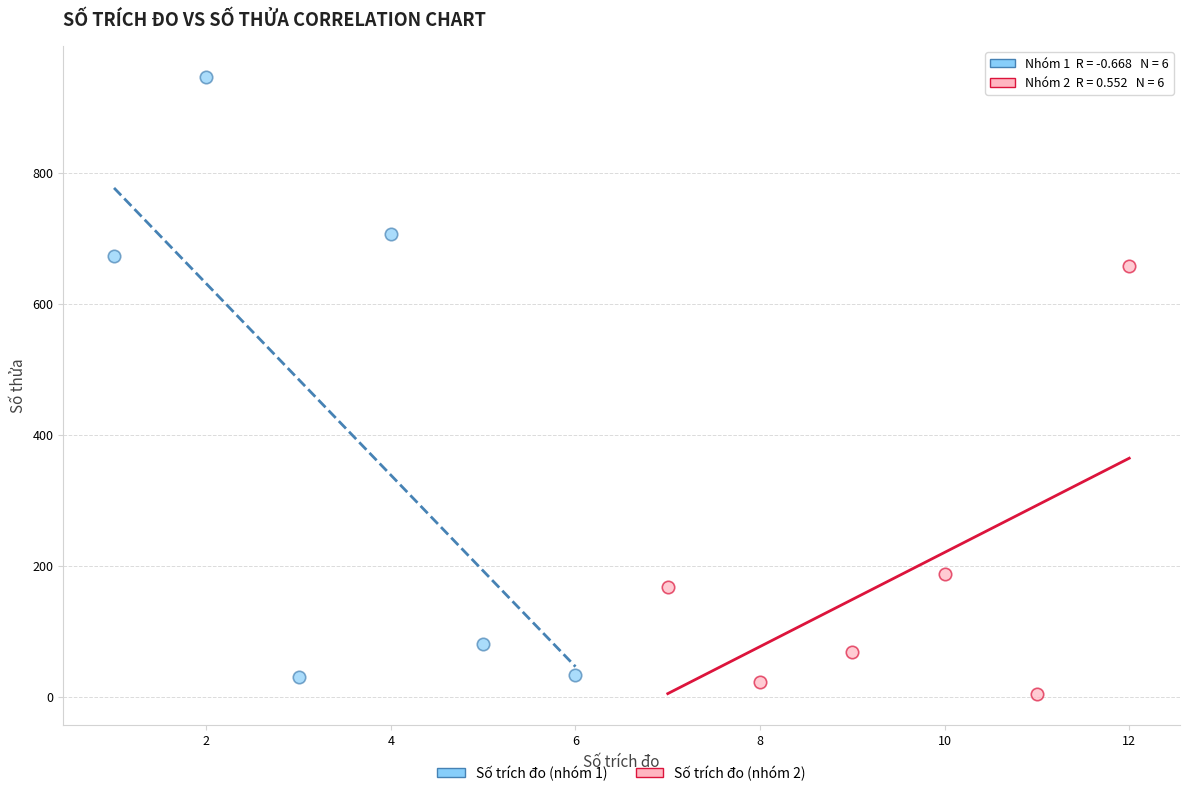

Which series has the largest Y range (max minus min)?

Số trích đo (nhóm 1)